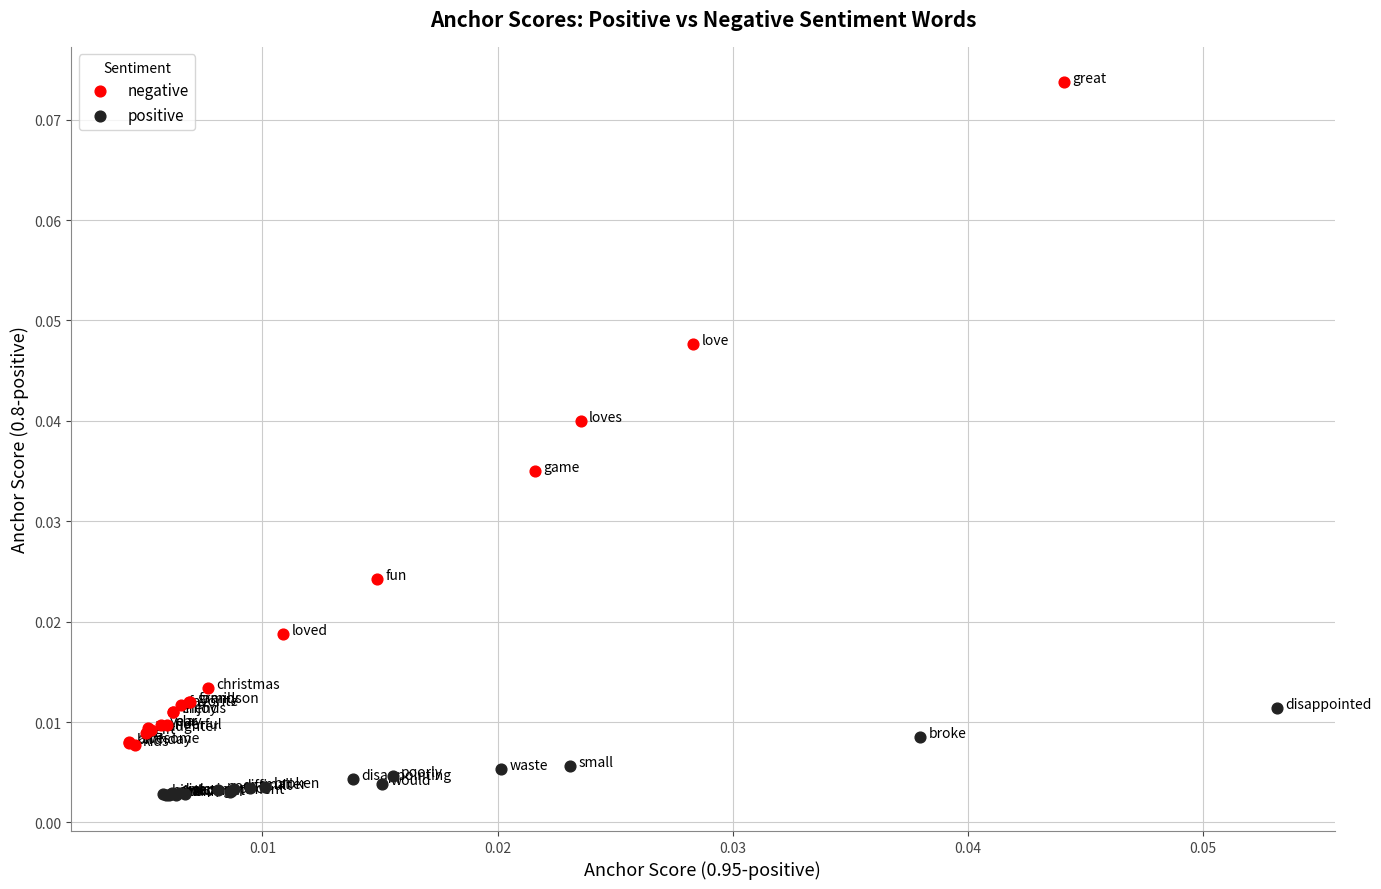

Which series reaches the maximum Y coordinate?

negative